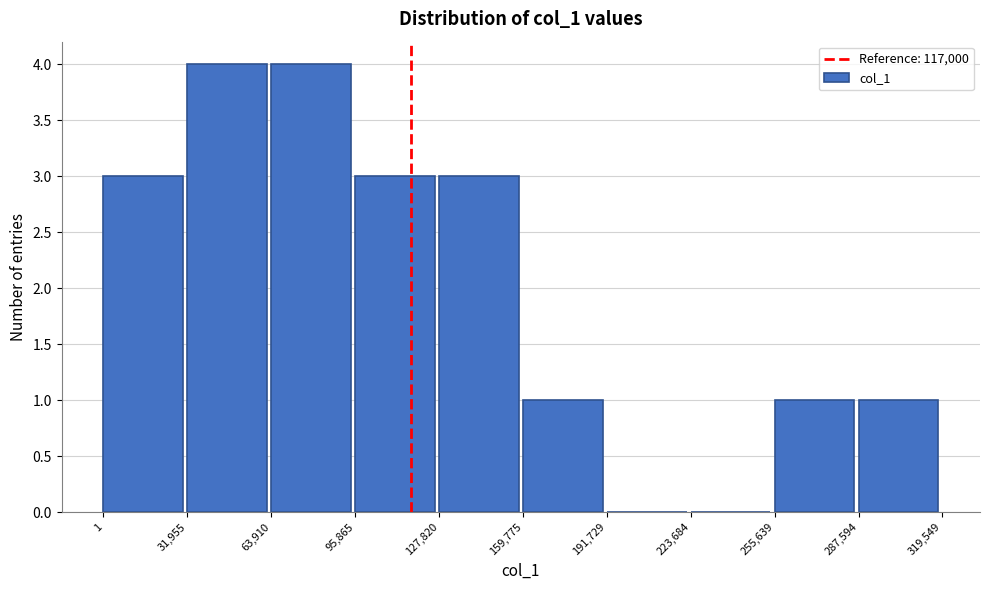

Reading left to right, transcribe this chart: for each bar, give the range it covers on the x-axis and its height. The values are not printed on the chart, so give them approximately, as read against the axis.

1 to 31,955: 3
31,955 to 63,910: 4
63,910 to 95,865: 4
95,865 to 127,820: 3
127,820 to 159,775: 3
159,775 to 191,729: 1
191,729 to 223,684: 0
223,684 to 255,639: 0
255,639 to 287,594: 1
287,594 to 319,549: 1